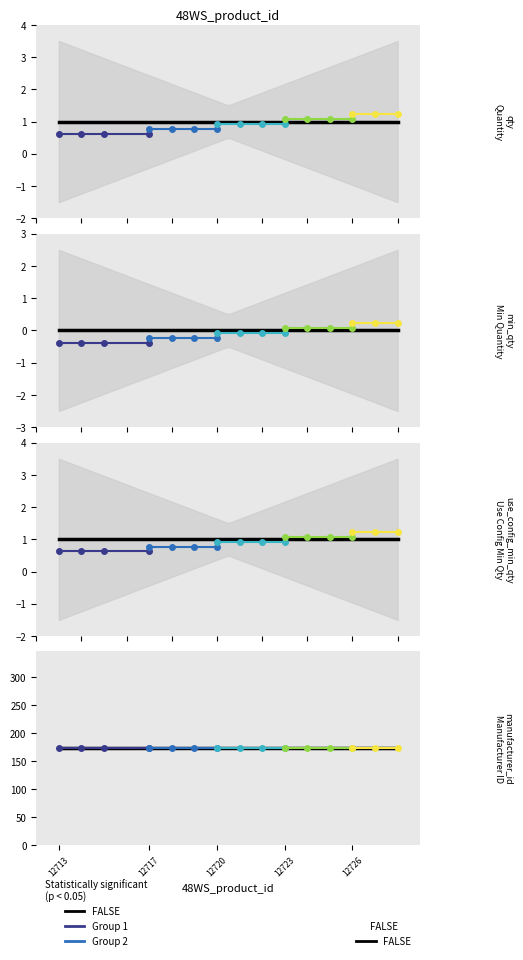

True or false: use_config_min_qty and weight cross at least once.

False